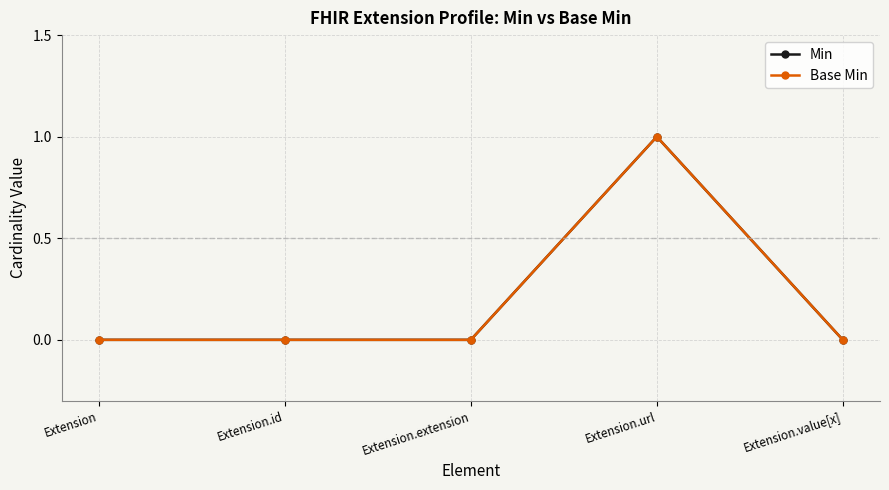

Reading left to right, transcribe all the data shown in this chart.

Min: 0	0	0	1	0
Base Min: 0	0	0	1	0